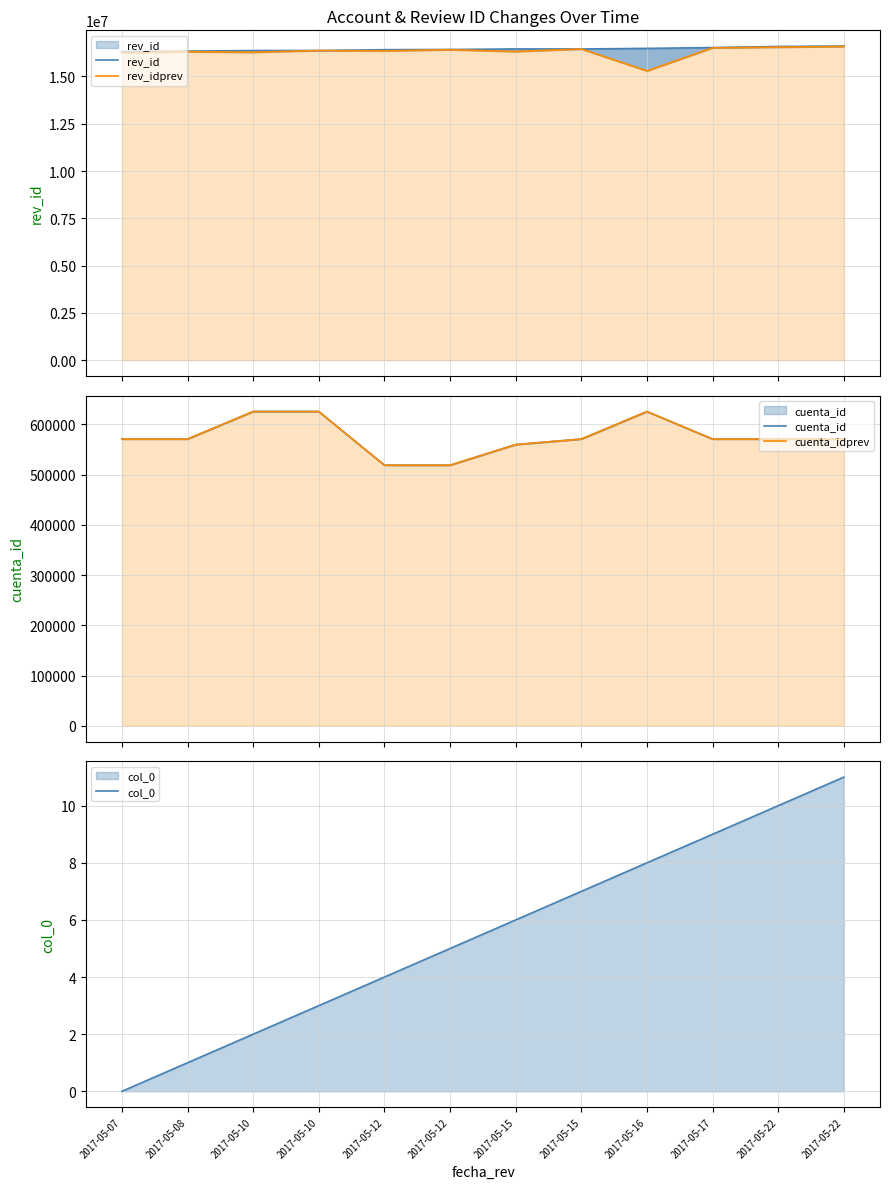

Between 2017-05-15 and 2017-05-17, which series saw the biggest shift?

rev_idprev